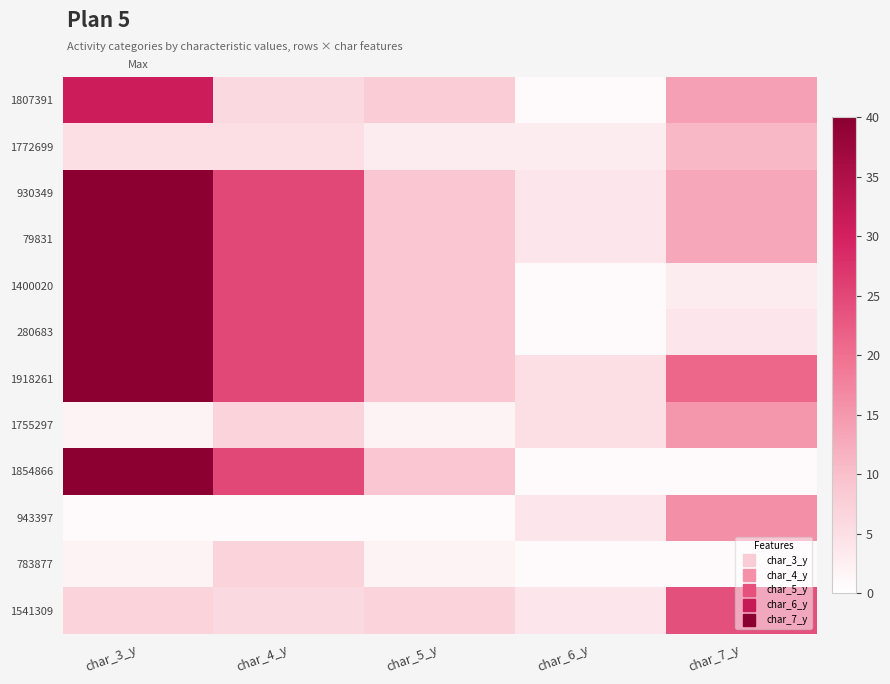

What is the total value across all series at char_5_y?

77